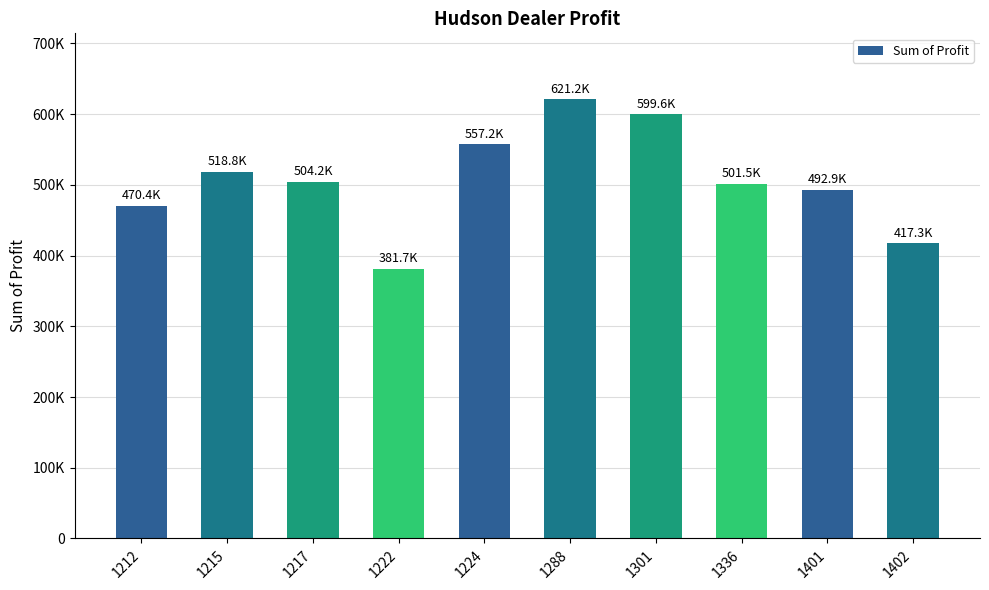

What is the value of the 8th bar from the left?

501524.0